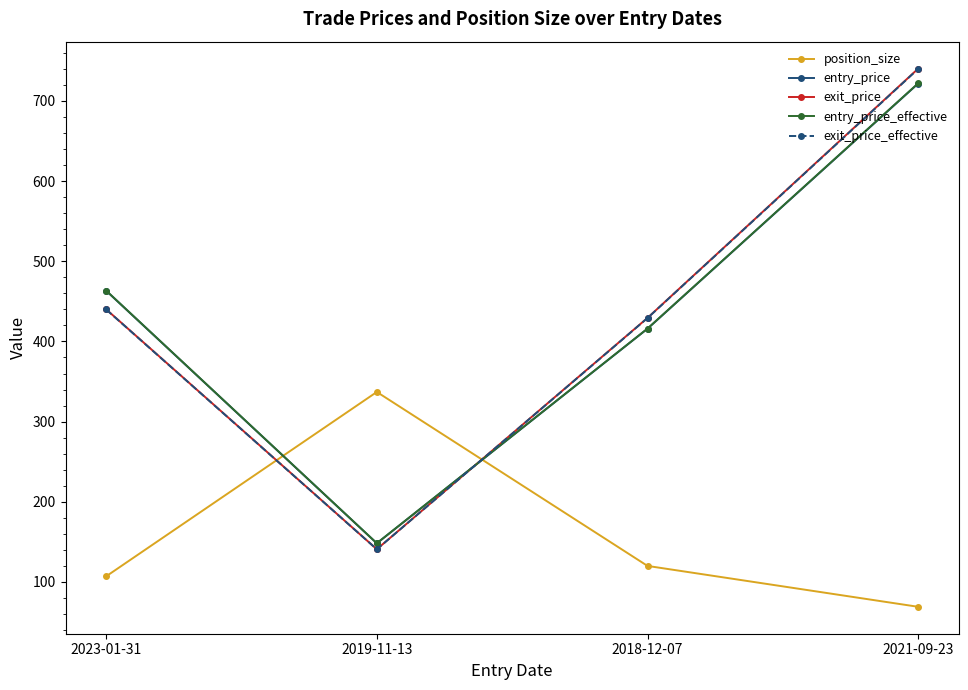

What is the total value across all series at 2018-12-07?

1810.6